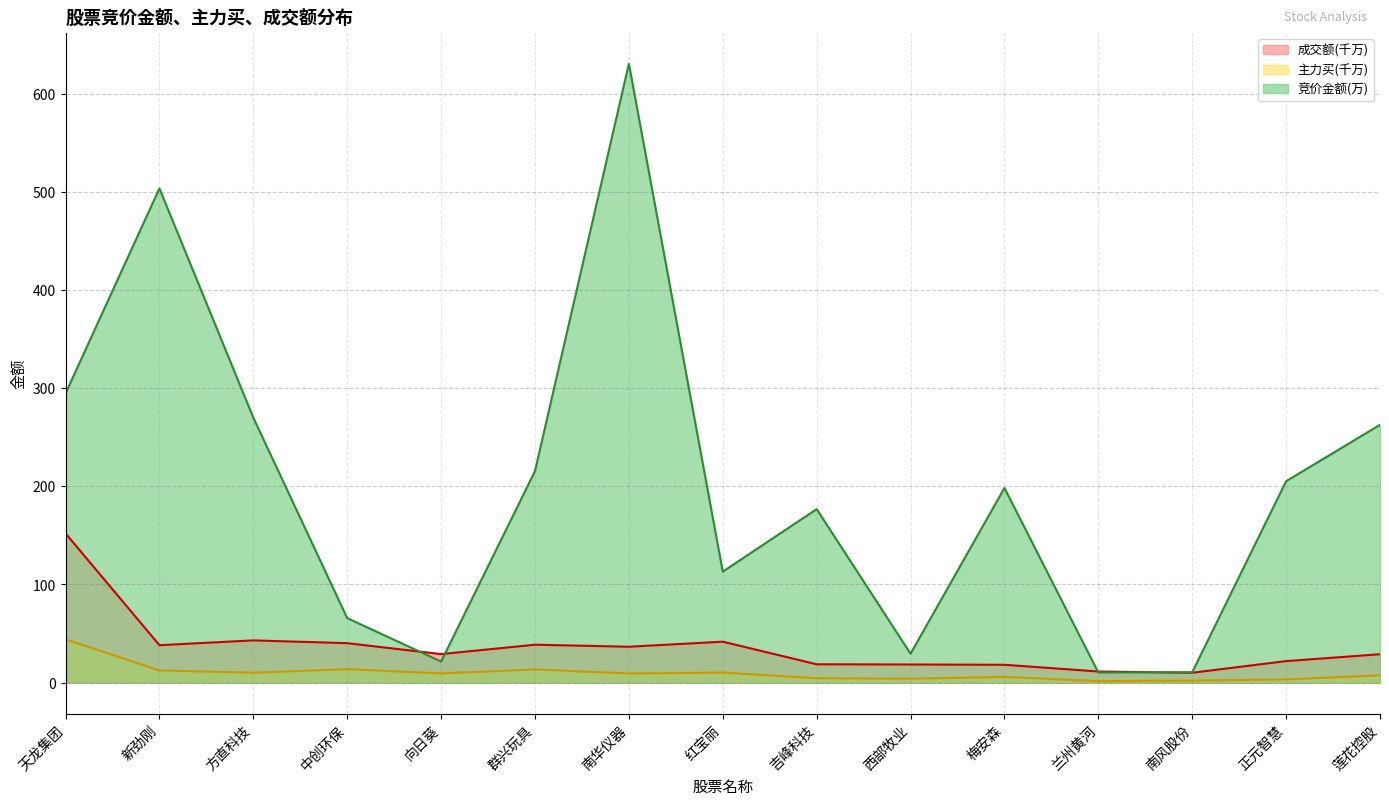

What is the minimum value for 主力买?

1.5